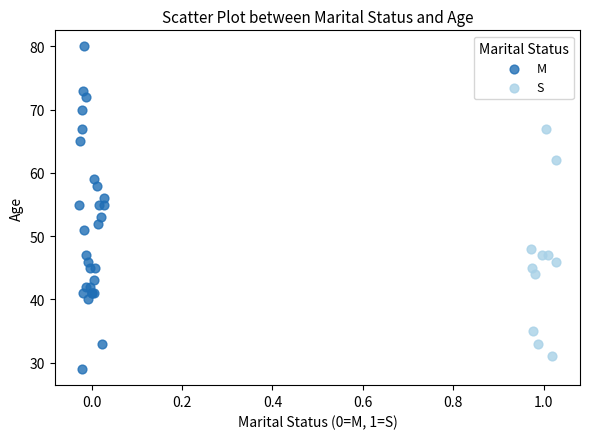

What are all the series names shown in the legend?

M, S